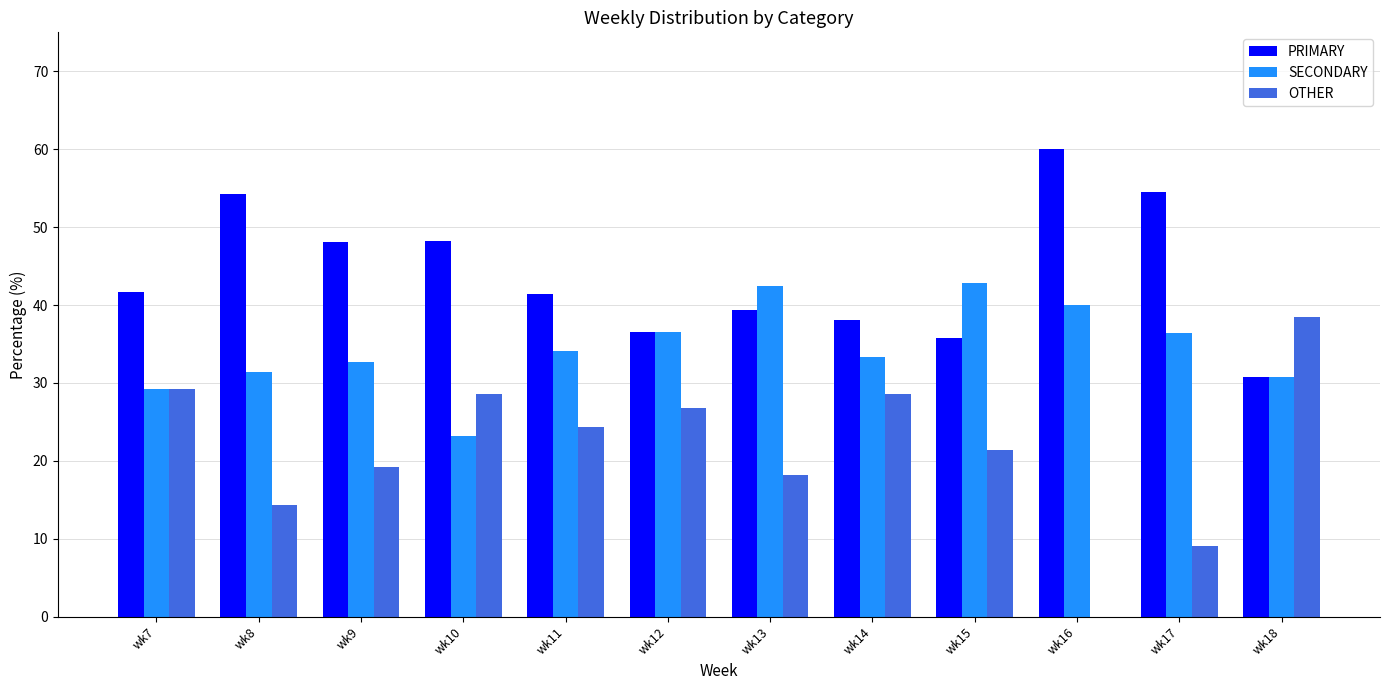

What is the sum of all SECONDARY values?

413.0